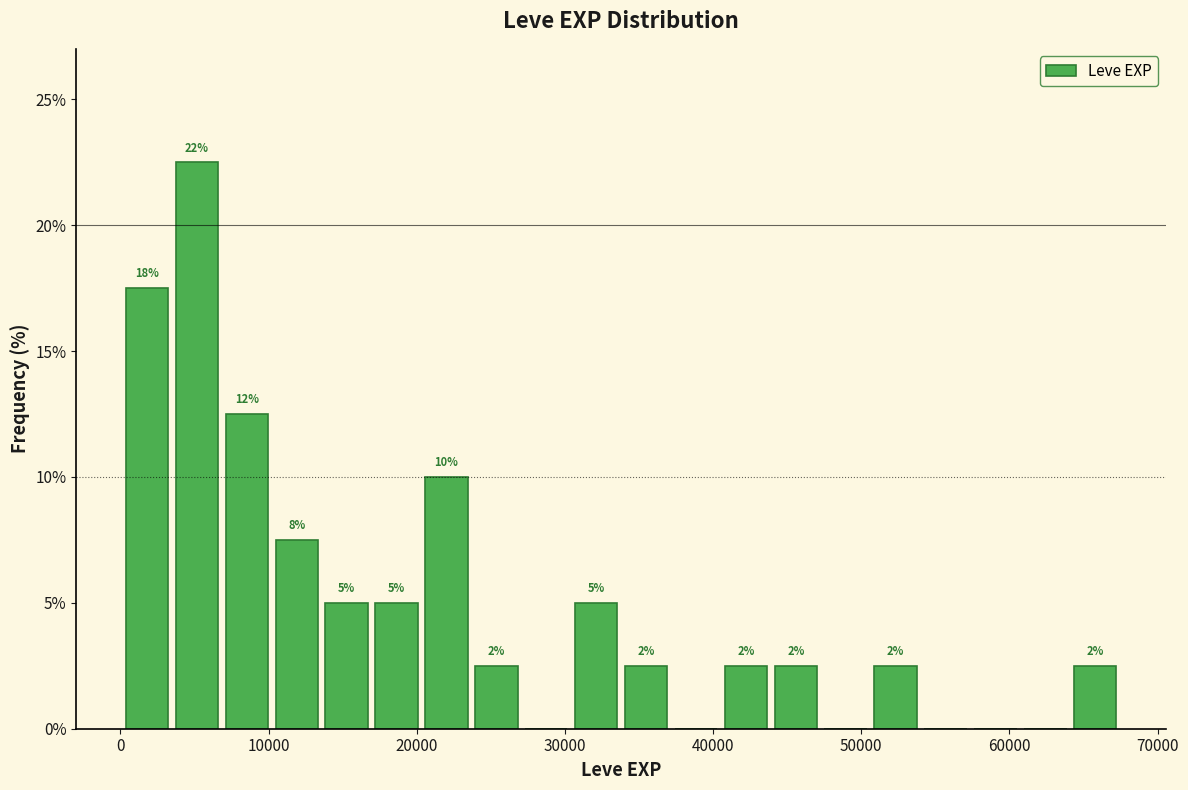

Around what value on the x-axis is the tallest bar? Give the approximate position of its centre, as read against the axis.

5000